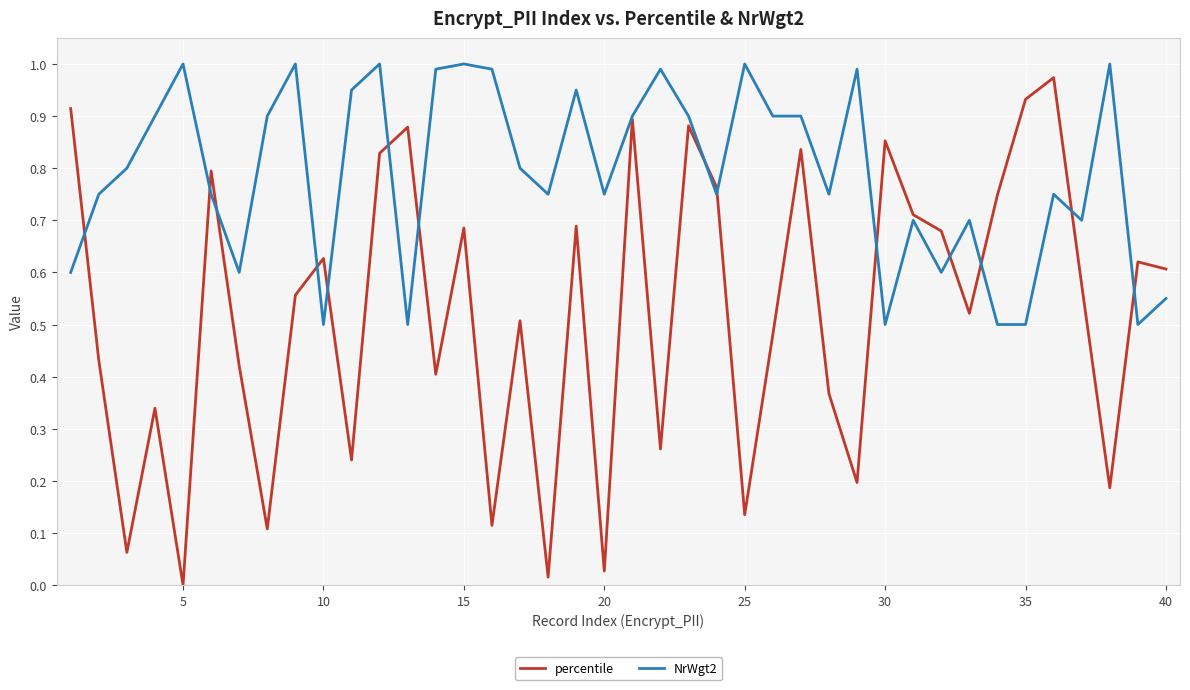

Does the chart have visible grid lines?

Yes